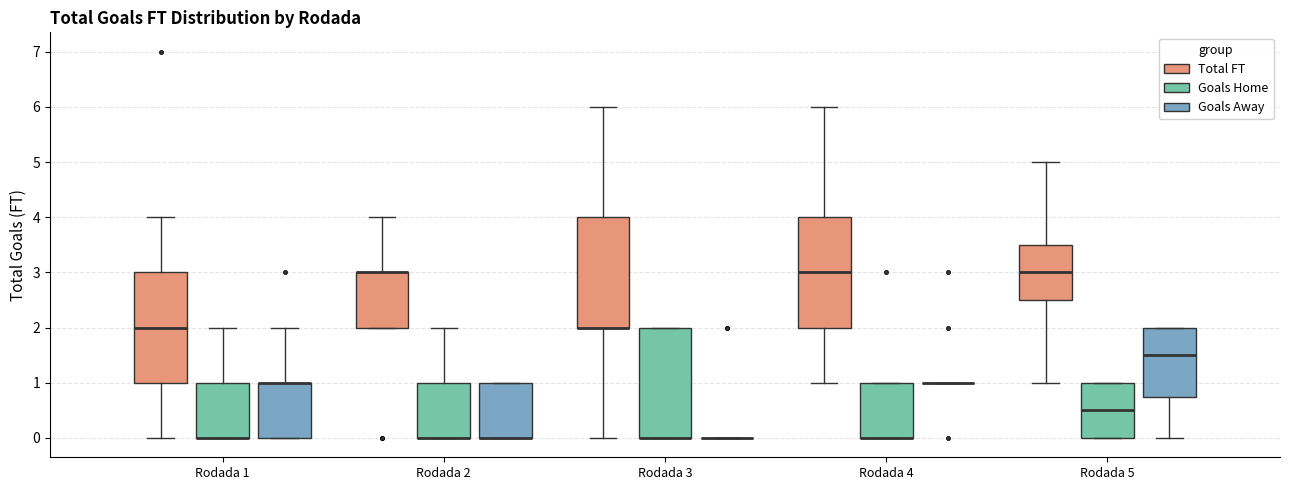

Reading left to right, transcribe this box plot: for each box, give where its median line is, the range the box spans, and where its two whiskers end, as read against the y-axis. The values are not printed on the chart, so give them approximately, as read against the axis.

Rodada 1 (Total FT): median 2.0, box 1.0 to 3.0, whiskers 0.0 to 4.0
Rodada 1 (Goals Home): median 0.0 (drawn on the box's lower edge), box 0.0 to 1.0, whiskers 0.0 to 2.0
Rodada 1 (Goals Away): median 1.0 (drawn on the box's upper edge), box 0.0 to 1.0, whiskers 0.0 to 2.0
Rodada 2 (Total FT): median 3.0 (drawn on the box's upper edge), box 2.0 to 3.0, whiskers 2.0 to 4.0
Rodada 2 (Goals Home): median 0.0 (drawn on the box's lower edge), box 0.0 to 1.0, whiskers 0.0 to 2.0
Rodada 2 (Goals Away): median 0.0 (drawn on the box's lower edge), box 0.0 to 1.0, whiskers 0.0 to 1.0
Rodada 3 (Total FT): median 2.0 (drawn on the box's lower edge), box 2.0 to 4.0, whiskers 0.0 to 6.0
Rodada 3 (Goals Home): median 0.0 (drawn on the box's lower edge), box 0.0 to 2.0, whiskers 0.0 to 2.0
Rodada 3 (Goals Away): box collapsed to a line at 0.0, whiskers 0.0 to 0.0
Rodada 4 (Total FT): median 3.0, box 2.0 to 4.0, whiskers 1.0 to 6.0
Rodada 4 (Goals Home): median 0.0 (drawn on the box's lower edge), box 0.0 to 1.0, whiskers 0.0 to 1.0
Rodada 4 (Goals Away): box collapsed to a line at 1.0, whiskers 1.0 to 1.0
Rodada 5 (Total FT): median 3.0, box 2.5 to 3.5, whiskers 1.0 to 5.0
Rodada 5 (Goals Home): median 0.5, box 0.0 to 1.0, whiskers 0.0 to 1.0
Rodada 5 (Goals Away): median 1.5, box 0.8 to 2.0, whiskers 0.0 to 2.0